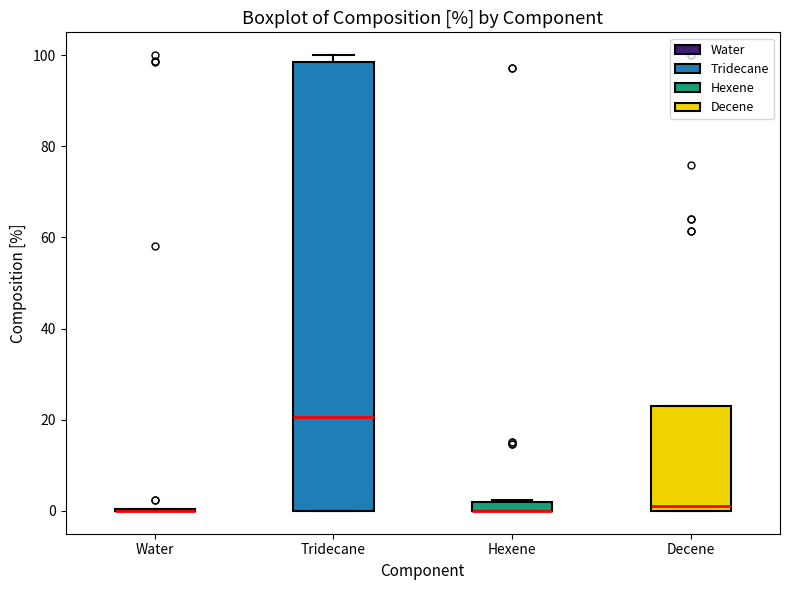

Comparing the boxes themselves (not the whiskers), which one is the tallest?

Tridecane